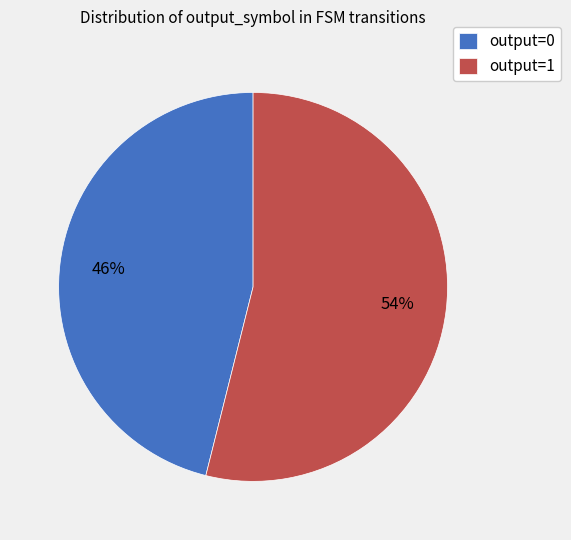

Which has a higher value, output=0 or output=1?

output=1